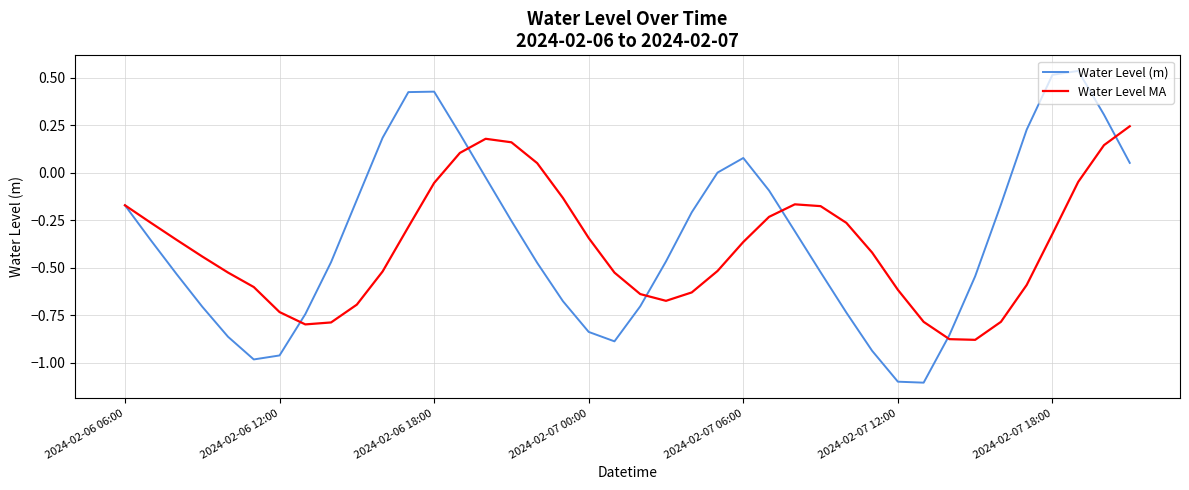

What is the lowest value of the Water Level (m) series?

-1.1